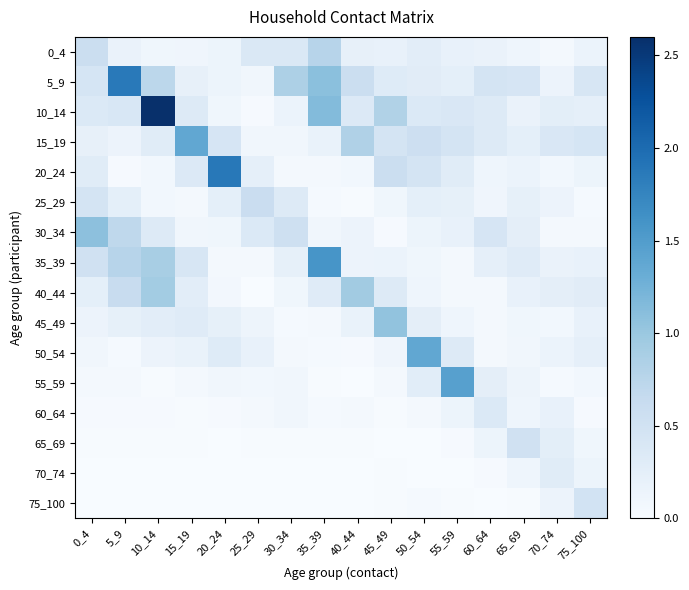

Which series changed the most between 5_9 and 30_34?

5_9